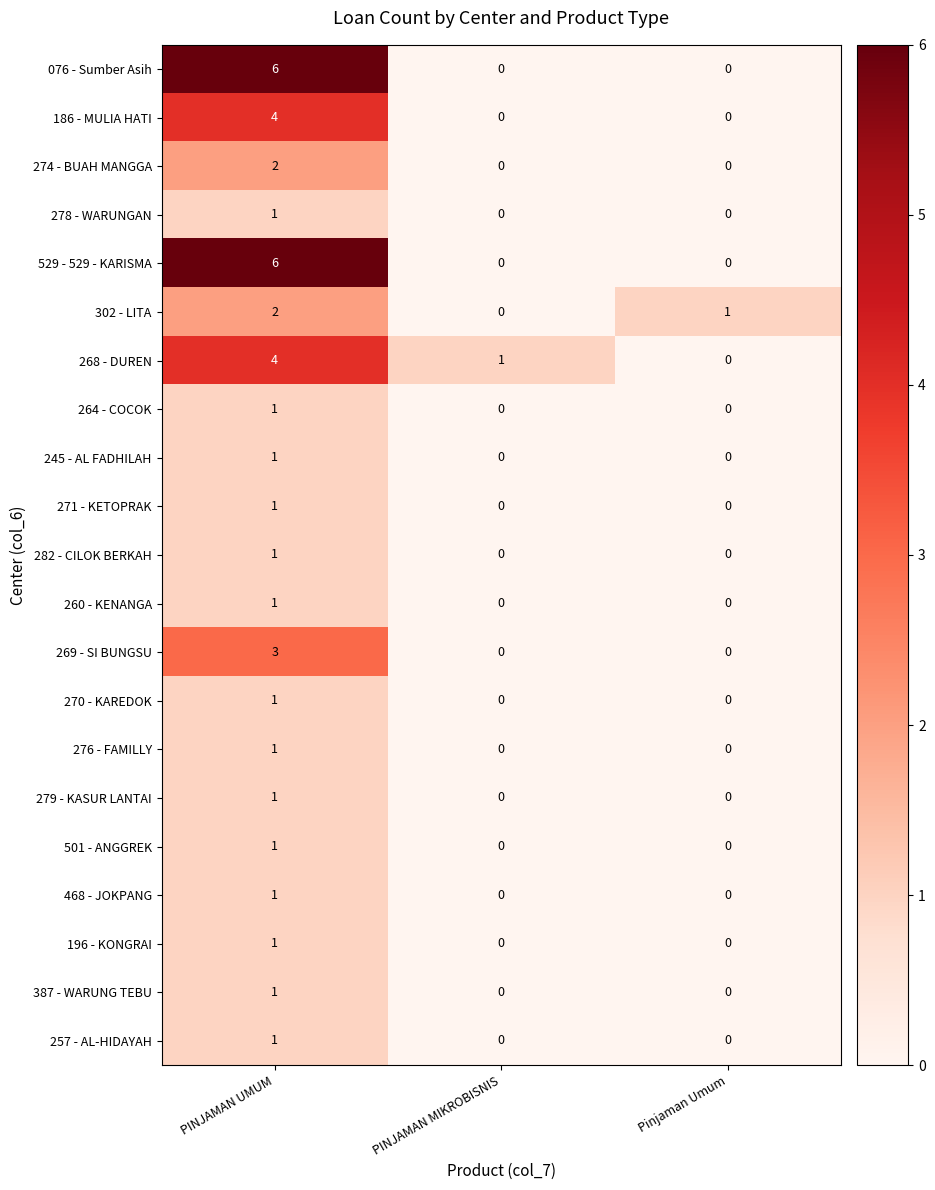

Which label corresponds to the largest value in the chart?

PINJAMAN UMUM